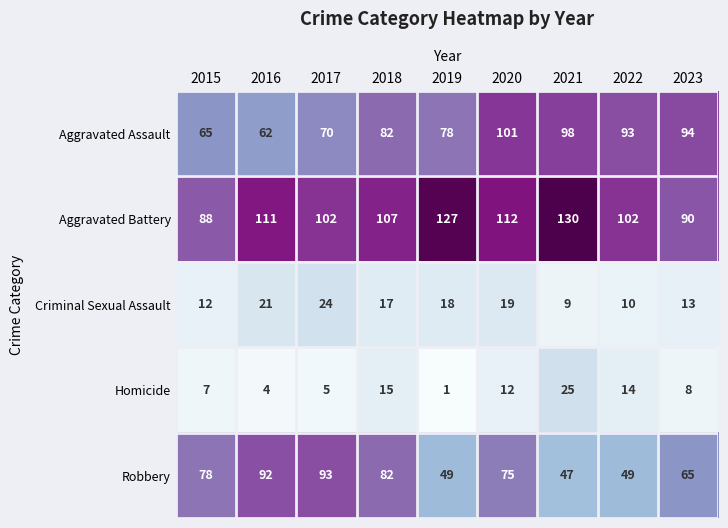

Which series has the largest total across all categories?

Aggravated Battery